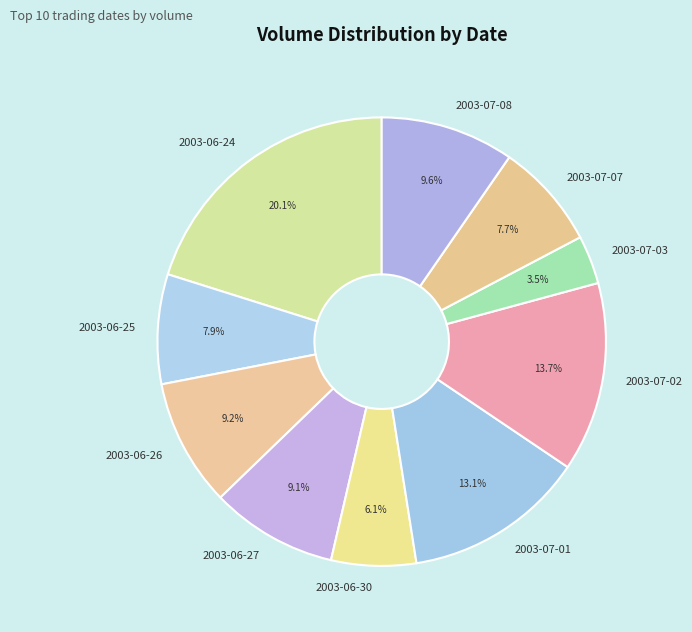

Which has a higher value, 2003-06-30 or 2003-07-07?

2003-07-07